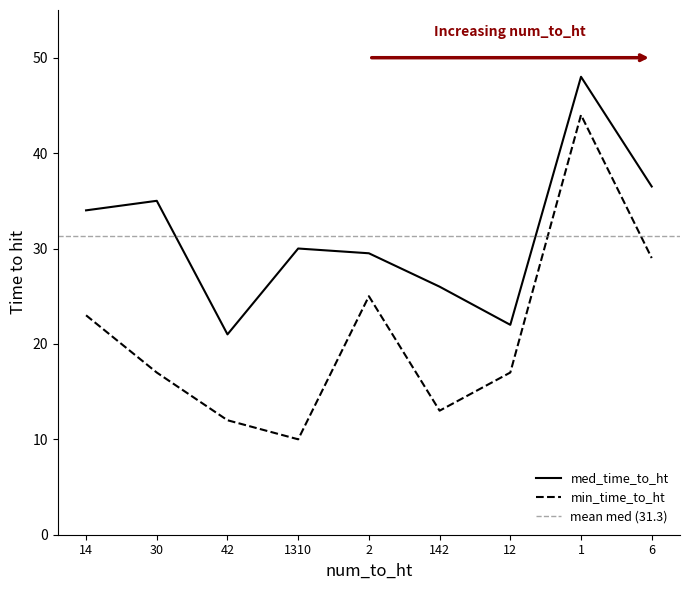

Is the value of med_time_to_ht at 142 greater than the value of min_time_to_ht at 14?

Yes